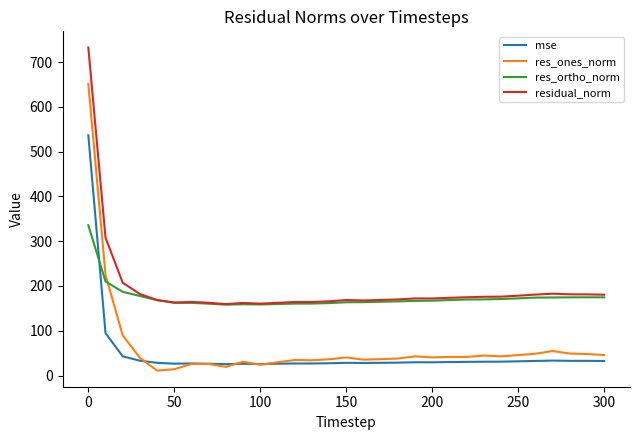

What is the minimum value for residual_norm?

159.5